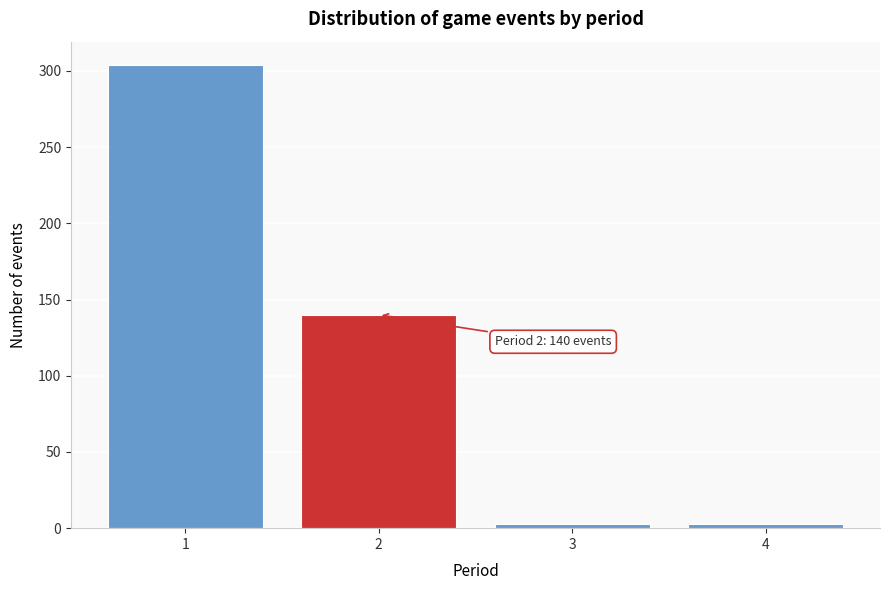

Reading left to right, transcribe all the data shown in this chart.

304	140	3	3